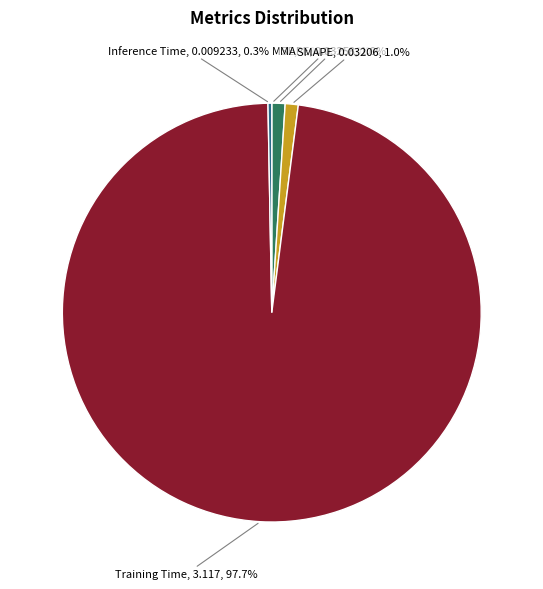

What is the majority slice?

Training Time